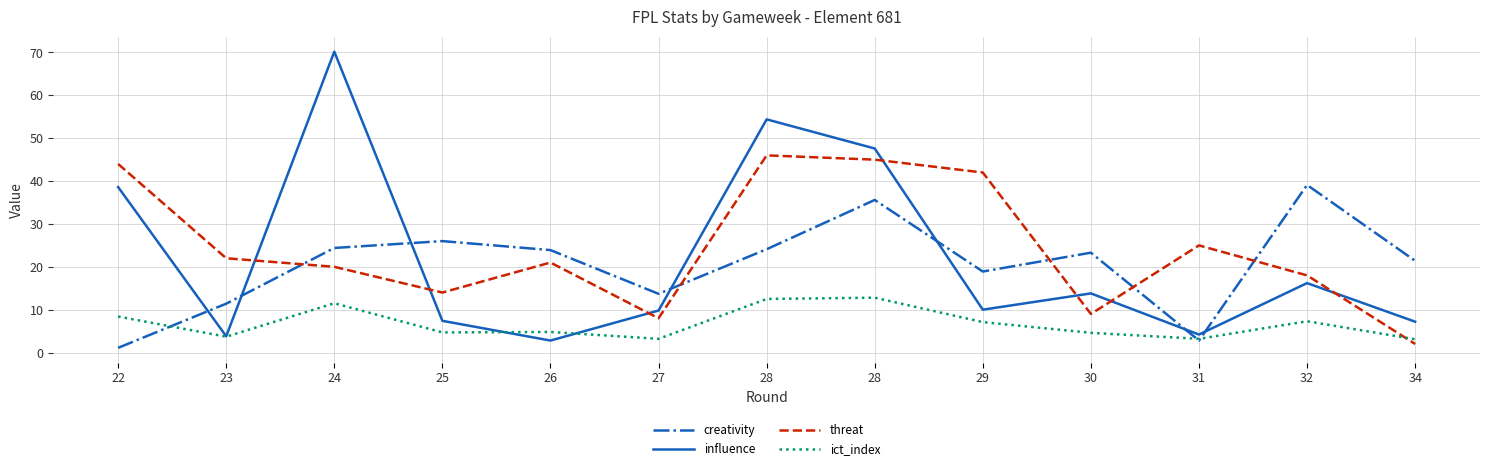

Read the threat value at 34.

2.0